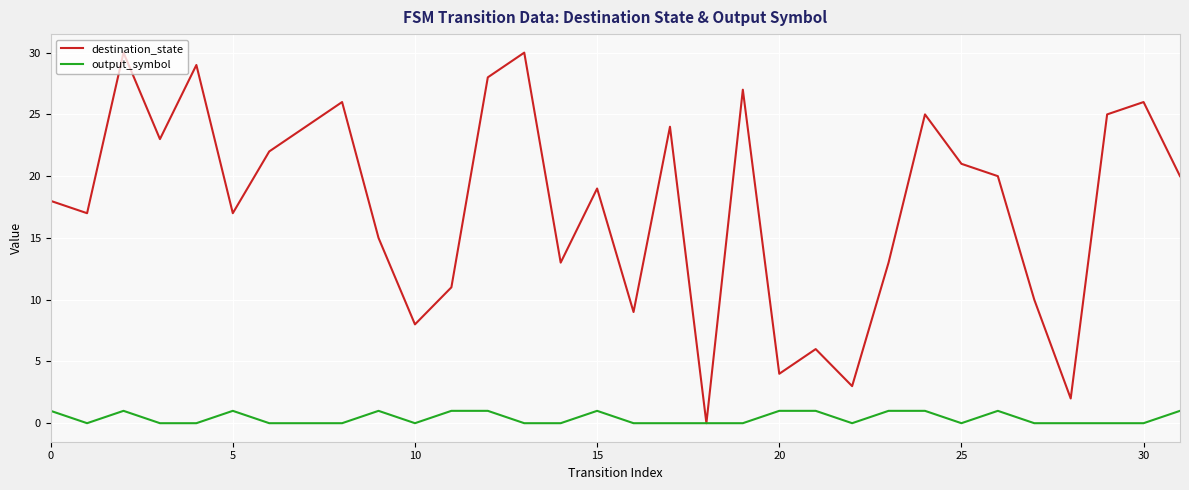

Which series has the largest total across all categories?

destination_state